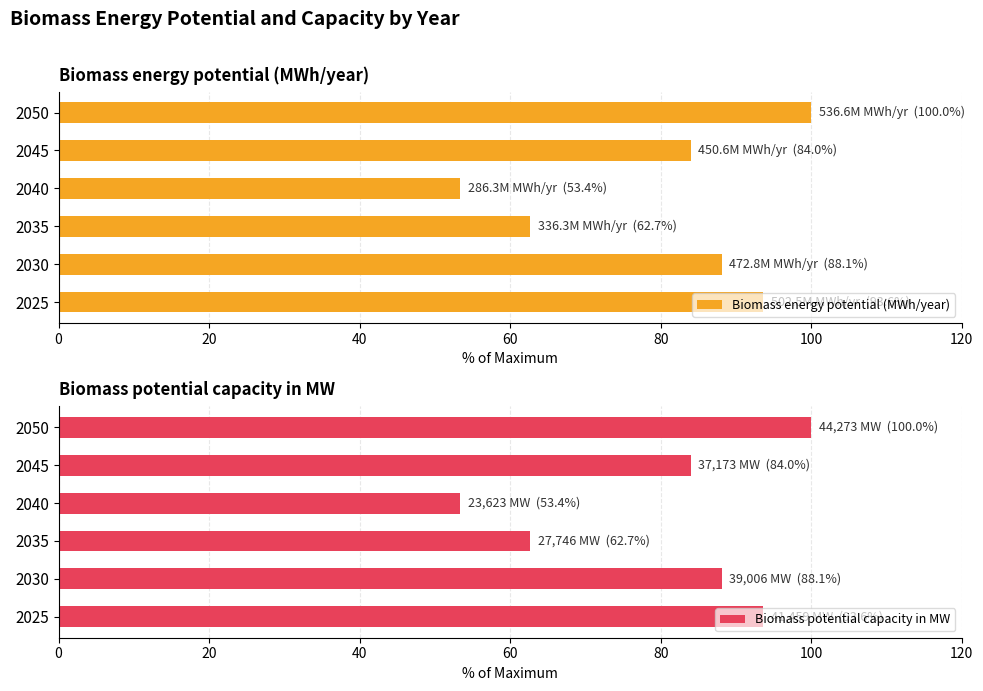

At which label is Biomass energy potential (MWh/year) closest to 76?

2045